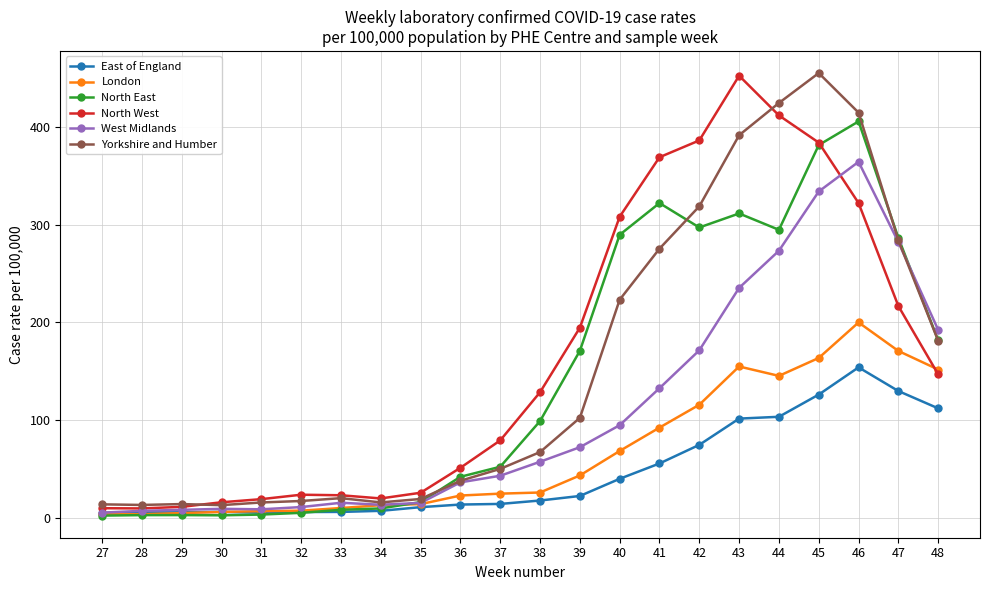

Is it true that London equals 43.3 at 39?

True